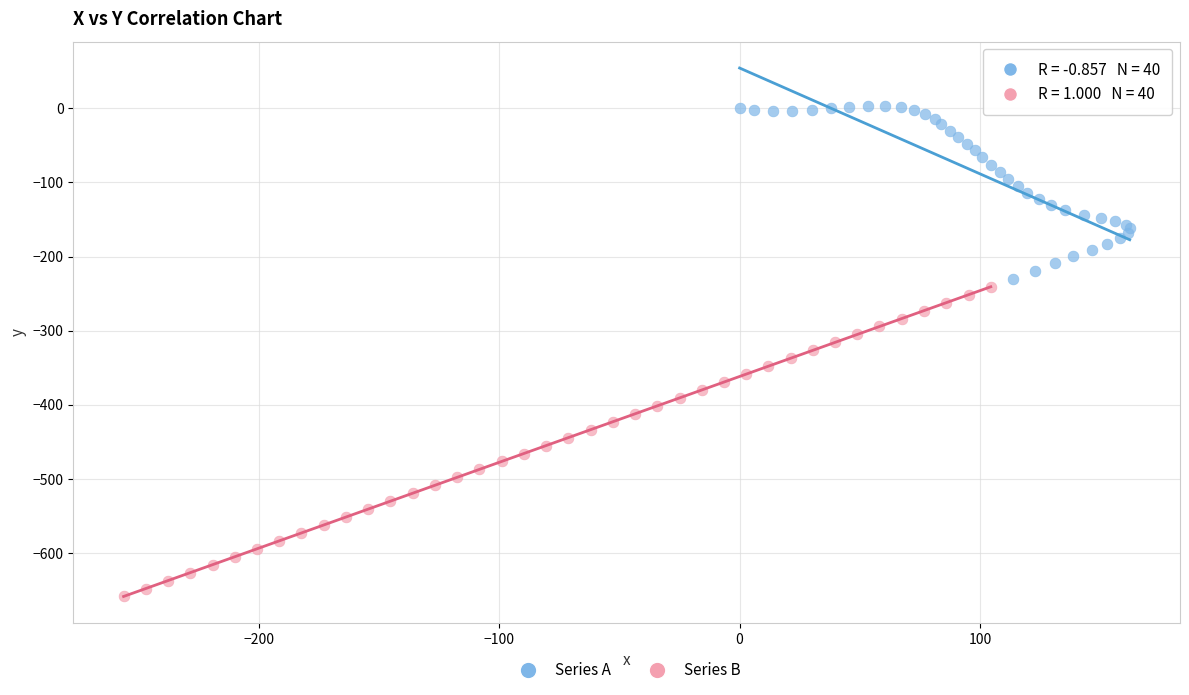

Which series reaches the maximum Y coordinate?

Series A